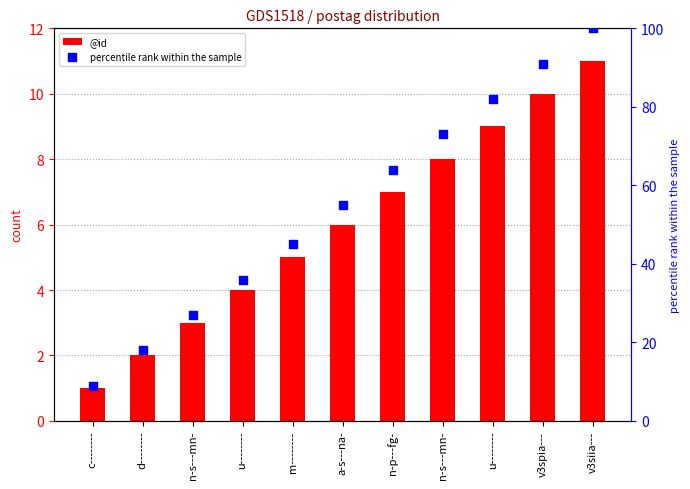

Which series has the largest total across all categories?

percentile rank within the sample